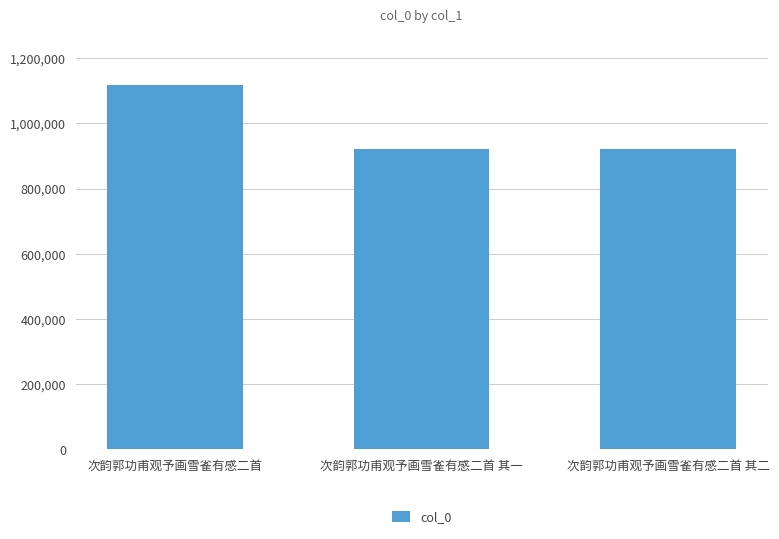

At which label does the data first exceed 922480?

次韵郭功甫观予画雪雀有感二首